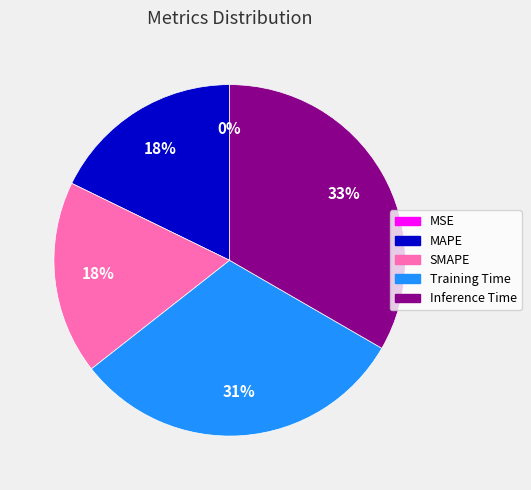

To the nearest percent, what is the combined percentage of Inference Time and SMAPE?

51%